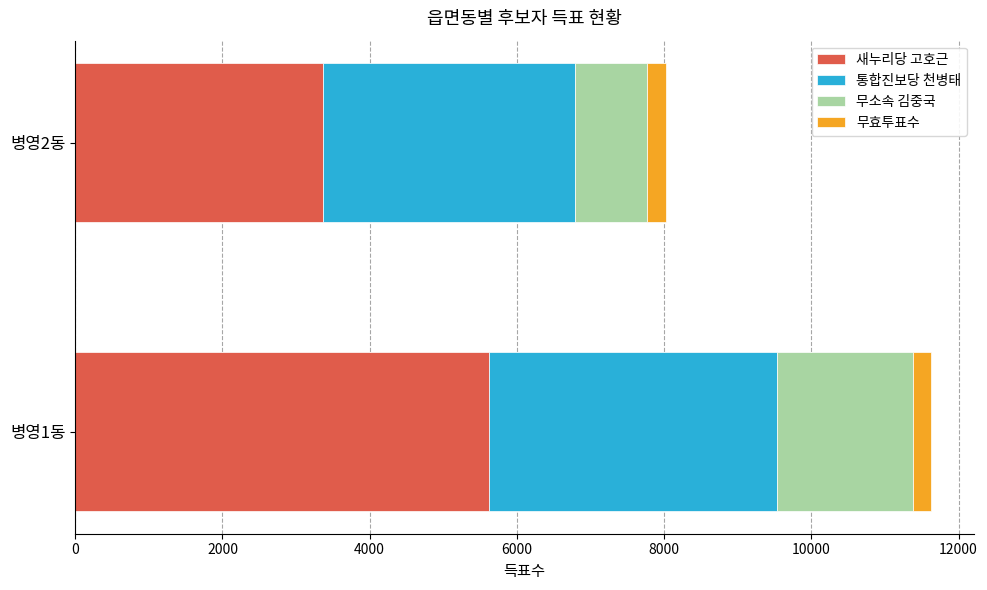

What is the difference between the maximum and minimum values in the 새누리당 고호근 series?

2260